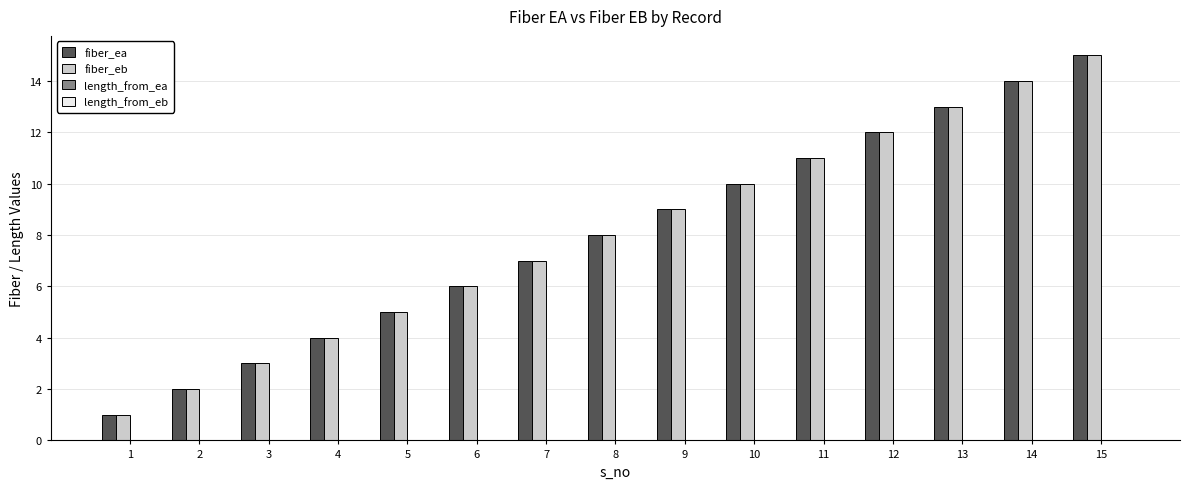

What is the average value of the fiber_eb series?

8